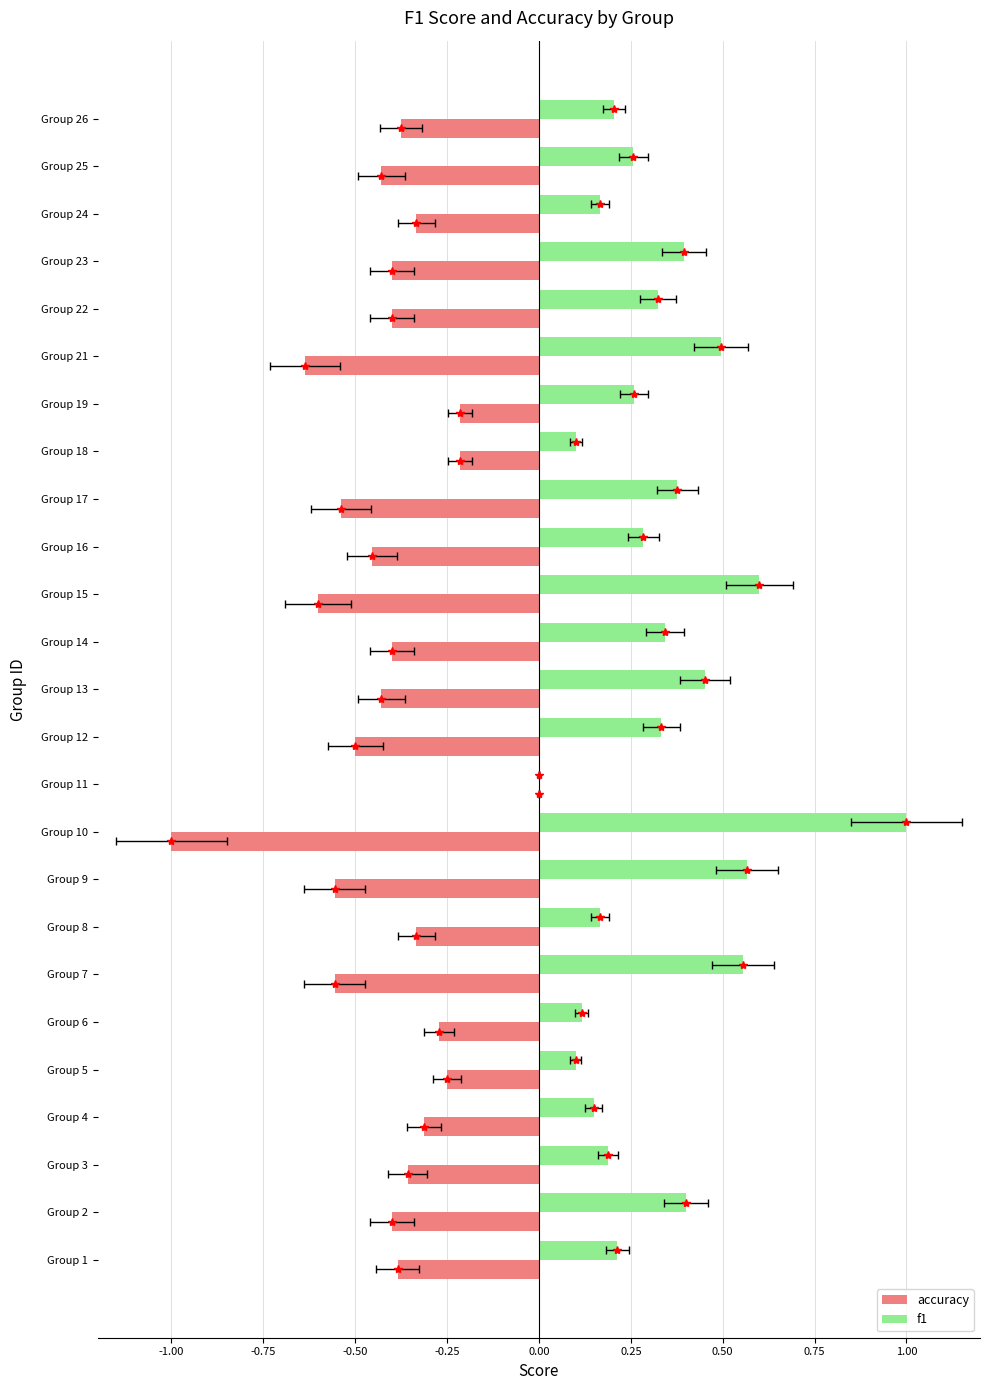

What are all the series names shown in the legend?

accuracy, f1